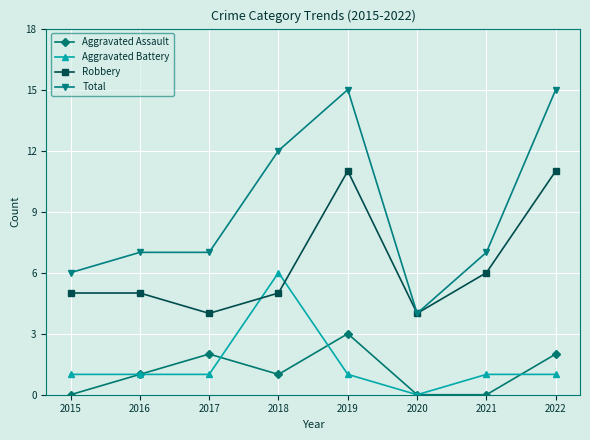

How many lines are shown in the chart?

4